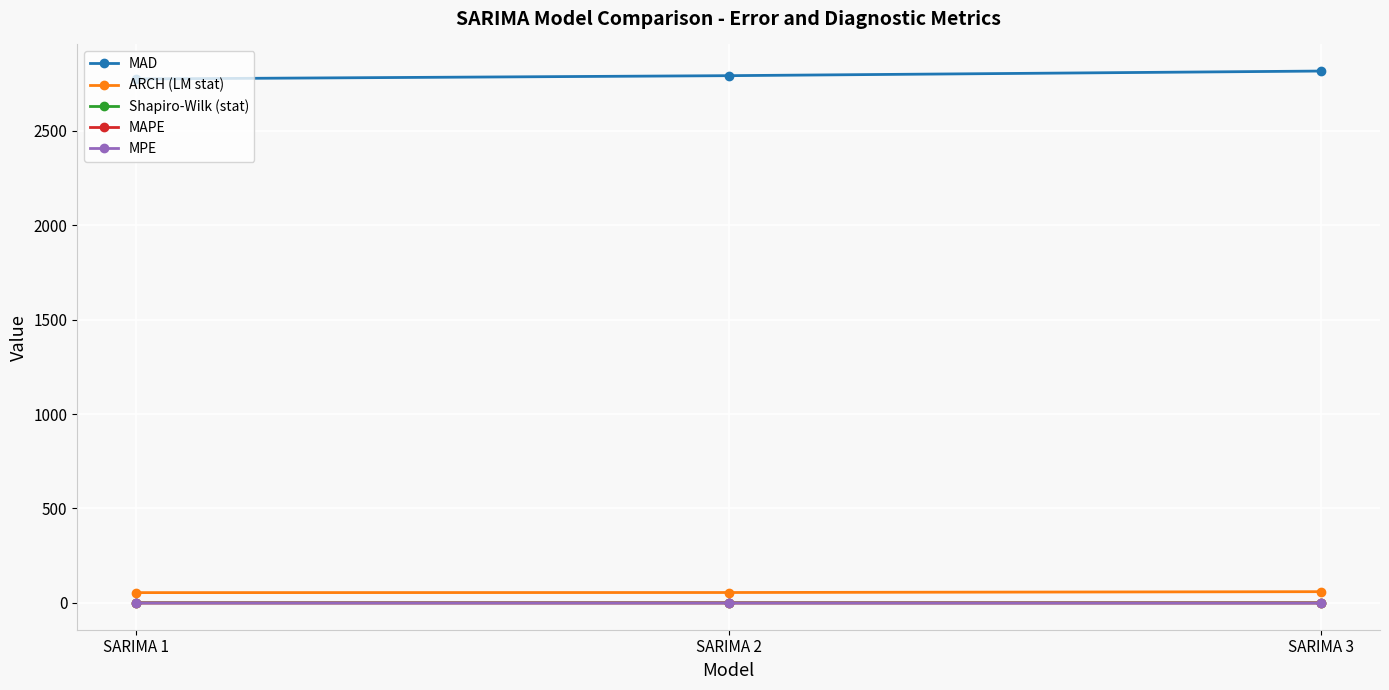

At how many categories does at least one series exceed 1672?

3